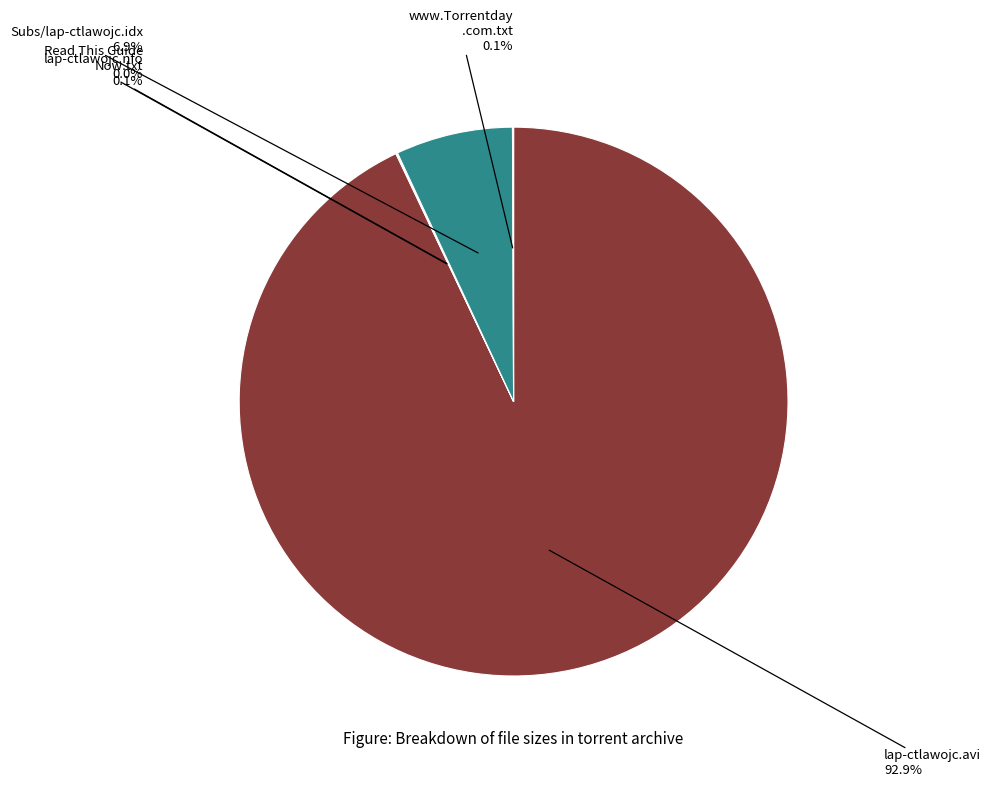

Is there a majority slice in this chart?

Yes